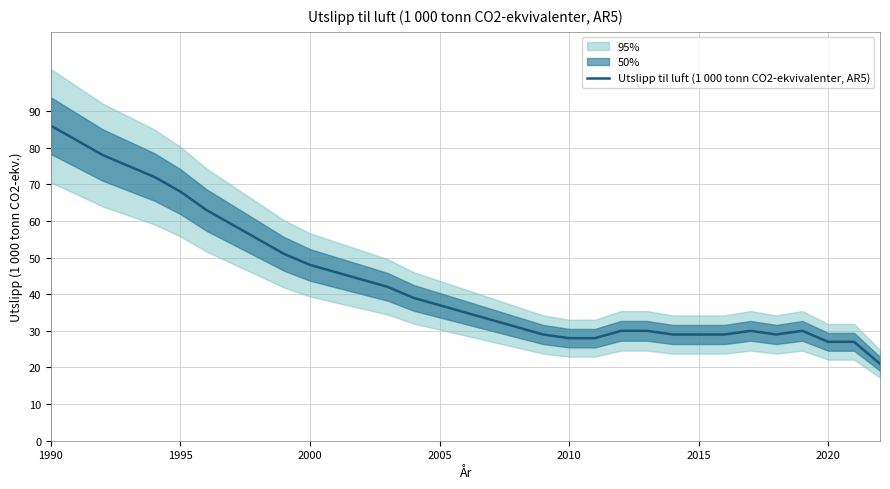

Count the number of categories in the chart.

33